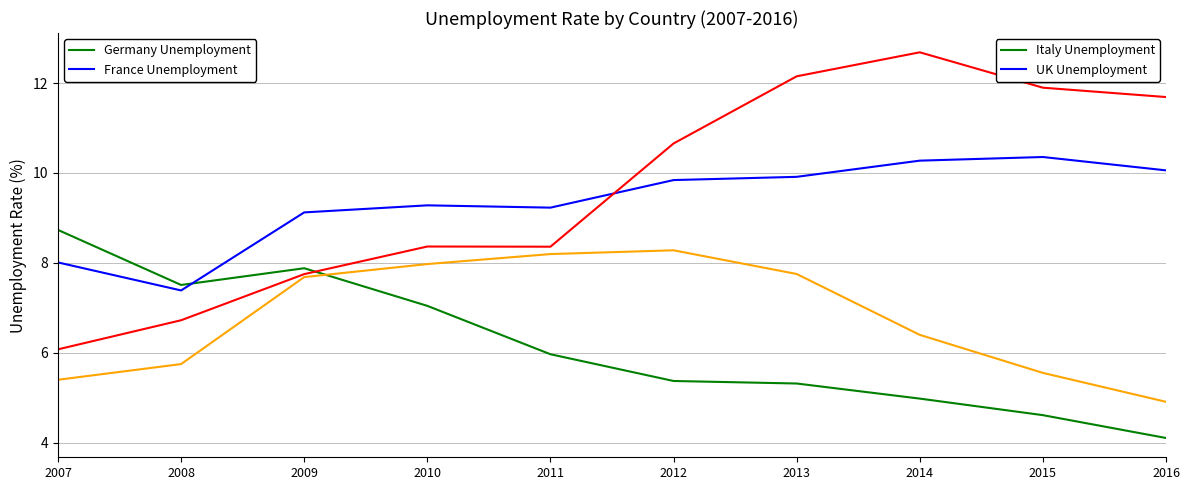

At which category is the sum across all series the highest?

2013